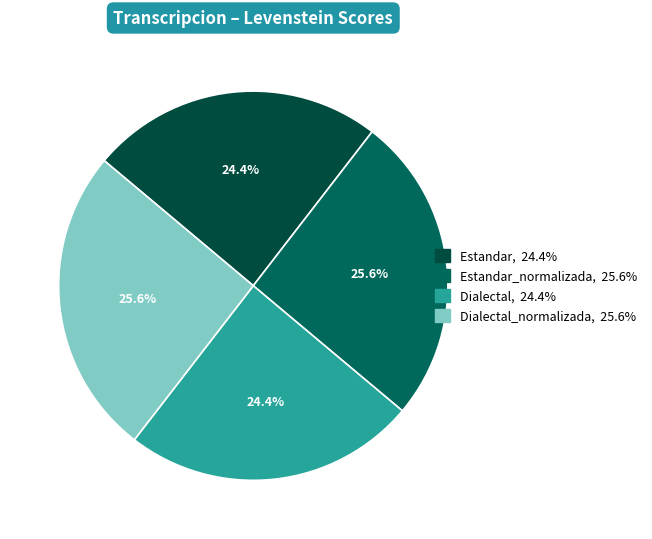

Does any single category account for the majority?

No